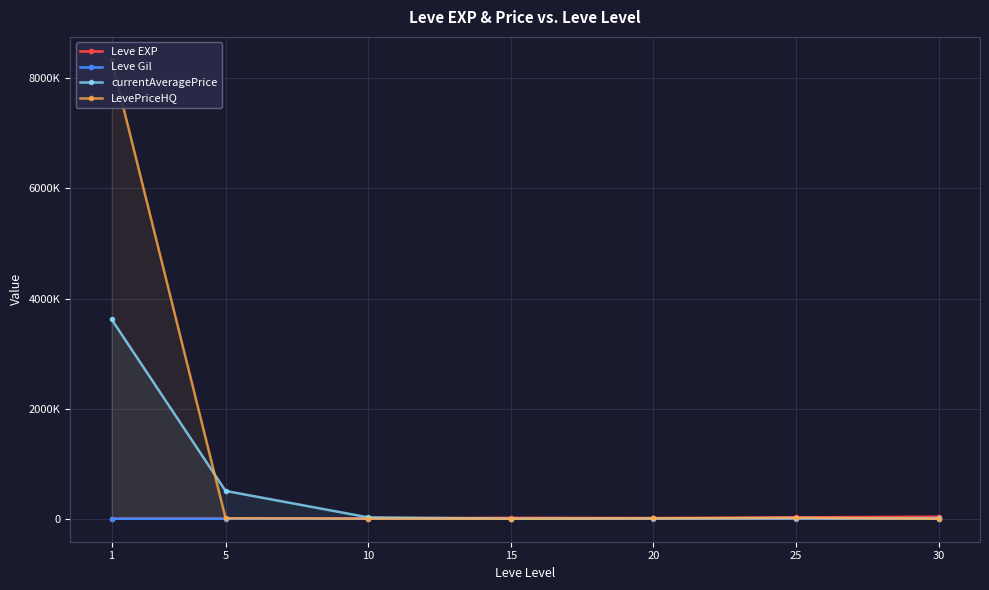

How many distinct data groups are displayed?

4